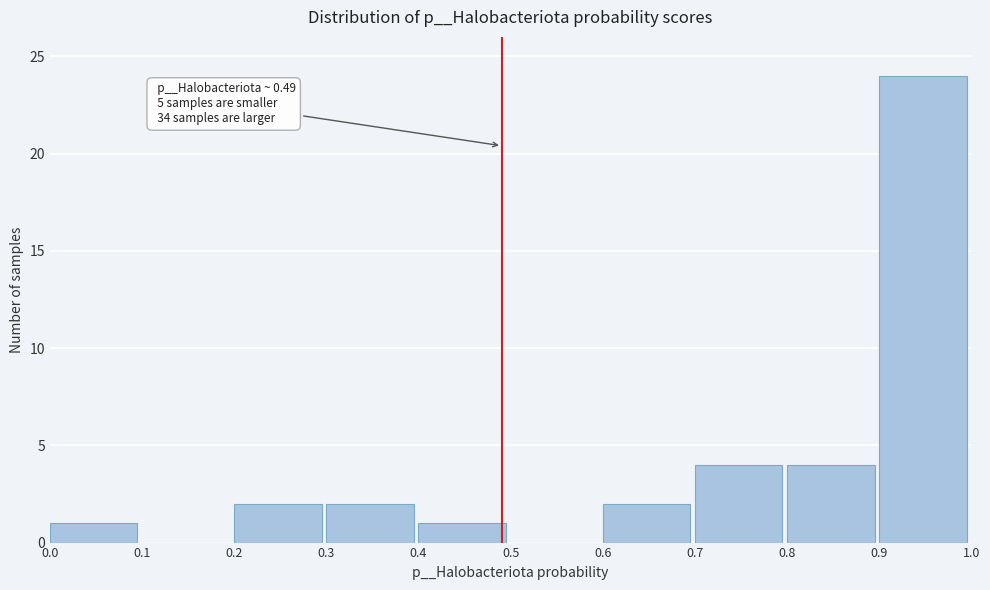

Which range on the x-axis has the tallest bar?

0.9 to 1.0